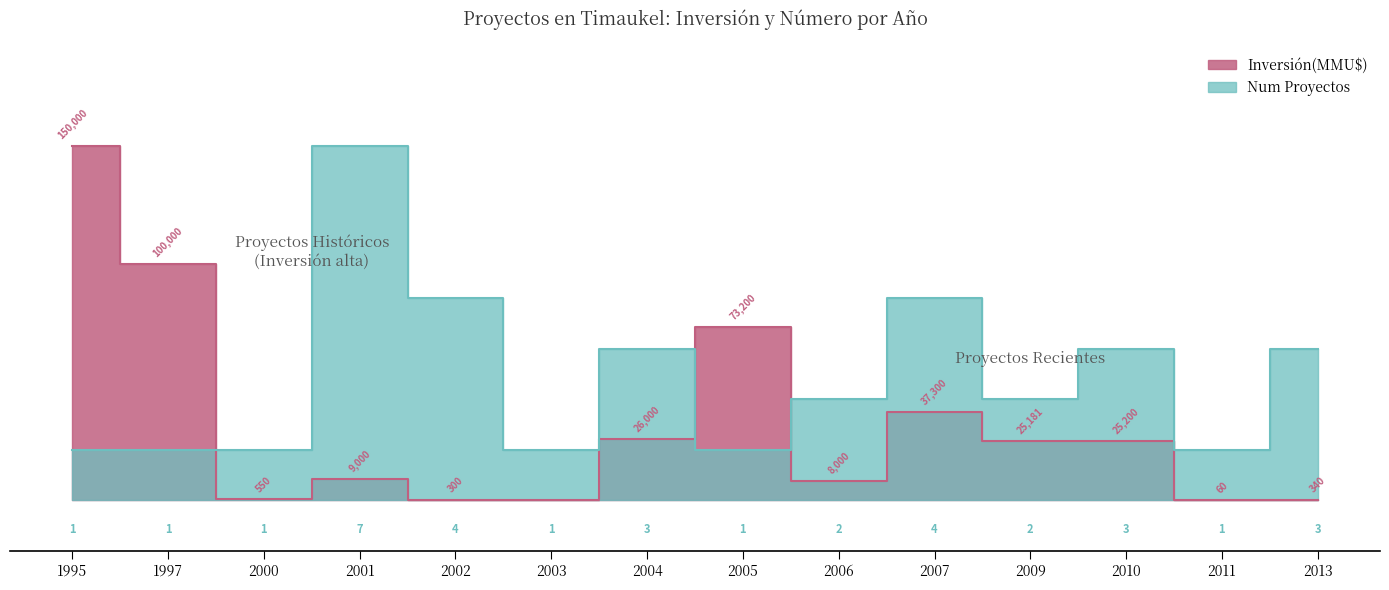

At 2002, list the series in order from largest to smallest.

Num Proyectos, Inversión(MMU$)